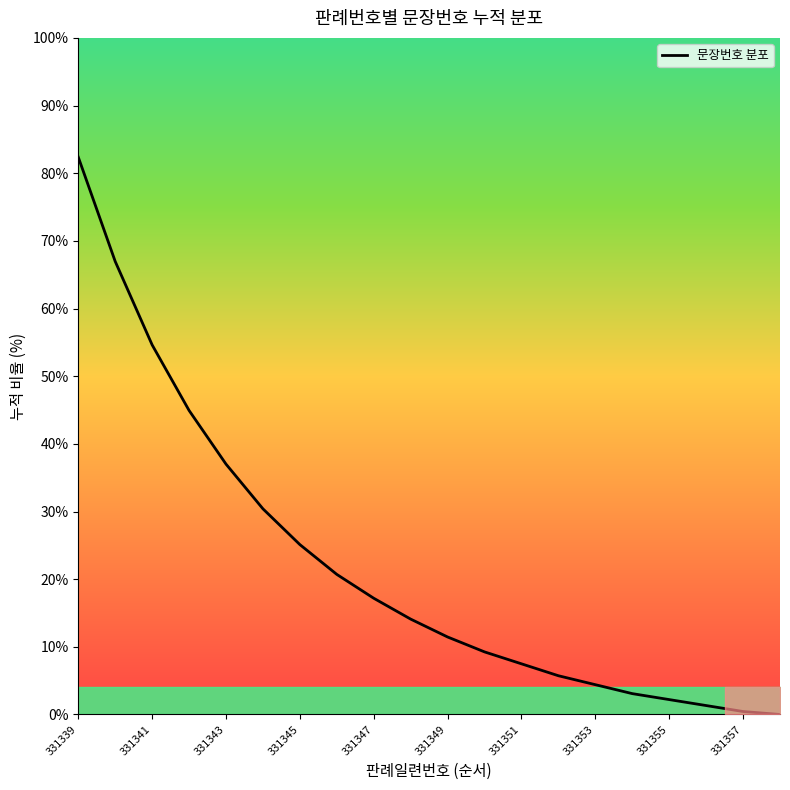

What is the greatest value displayed?

82.4